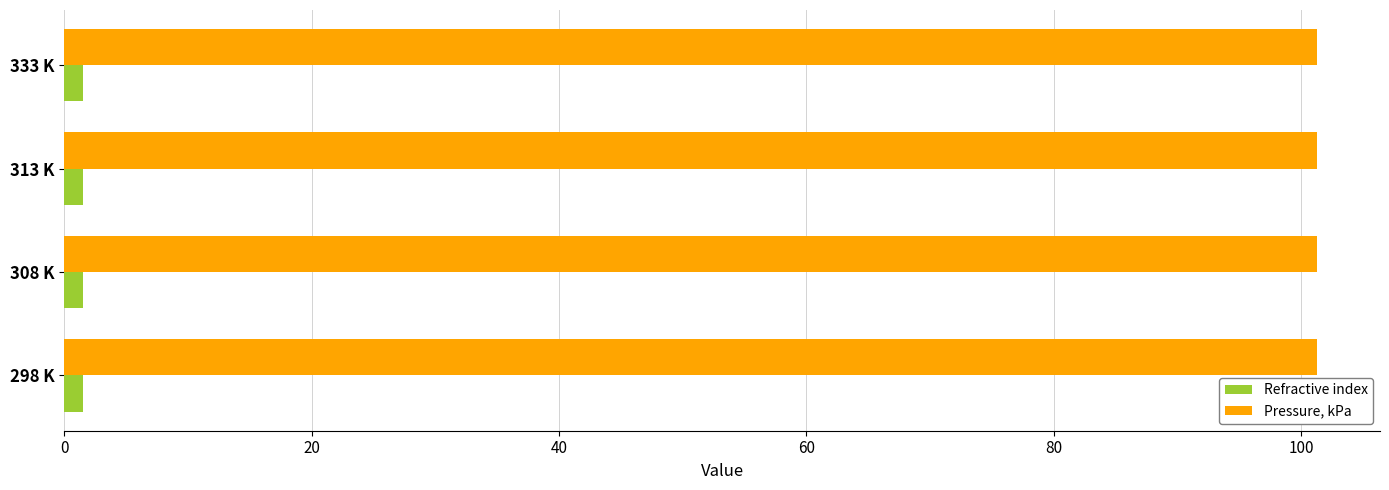

Is the value of Pressure, kPa at 333 K greater than the value of Refractive index at 313 K?

Yes